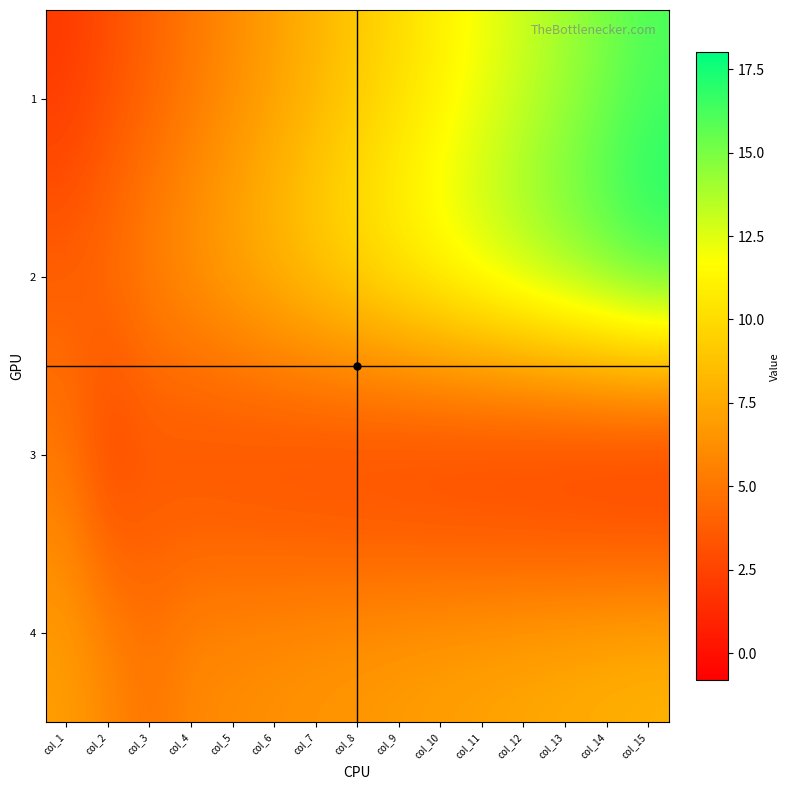

Reading left to right, list all the values displayed in this chart.

1: col_1=2.0	col_2=3.0	col_3=4.0	col_4=5.0	col_5=6.0	col_6=7.0	col_7=8.0	col_8=9.0	col_9=10.0	col_10=11.0	col_11=12.0	col_12=13.0	col_13=14.0	col_14=15.0	col_15=16.0
2: col_1=4.0	col_2=5.0	col_3=6.0	col_4=7.0	col_5=8.0	col_6=9.0	col_7=10.0	col_8=11.0	col_9=12.0	col_10=13.0	col_11=14.0	col_12=15.0	col_13=16.0	col_14=17.0	col_15=18.0
3: col_1=5.0	col_2=2.0	col_3=3.0	col_4=2.5	col_5=2.2	col_6=1.9	col_7=1.6	col_8=1.3	col_9=1.0	col_10=0.7	col_11=0.4	col_12=0.1	col_13=-0.2	col_14=-0.5	col_15=-0.8
4: col_1=7.0	col_2=6.0	col_3=5.0	col_4=6.0	col_5=6.2	col_6=6.4	col_7=6.6	col_8=6.8	col_9=7.0	col_10=7.2	col_11=7.4	col_12=7.6	col_13=7.8	col_14=8.0	col_15=8.2